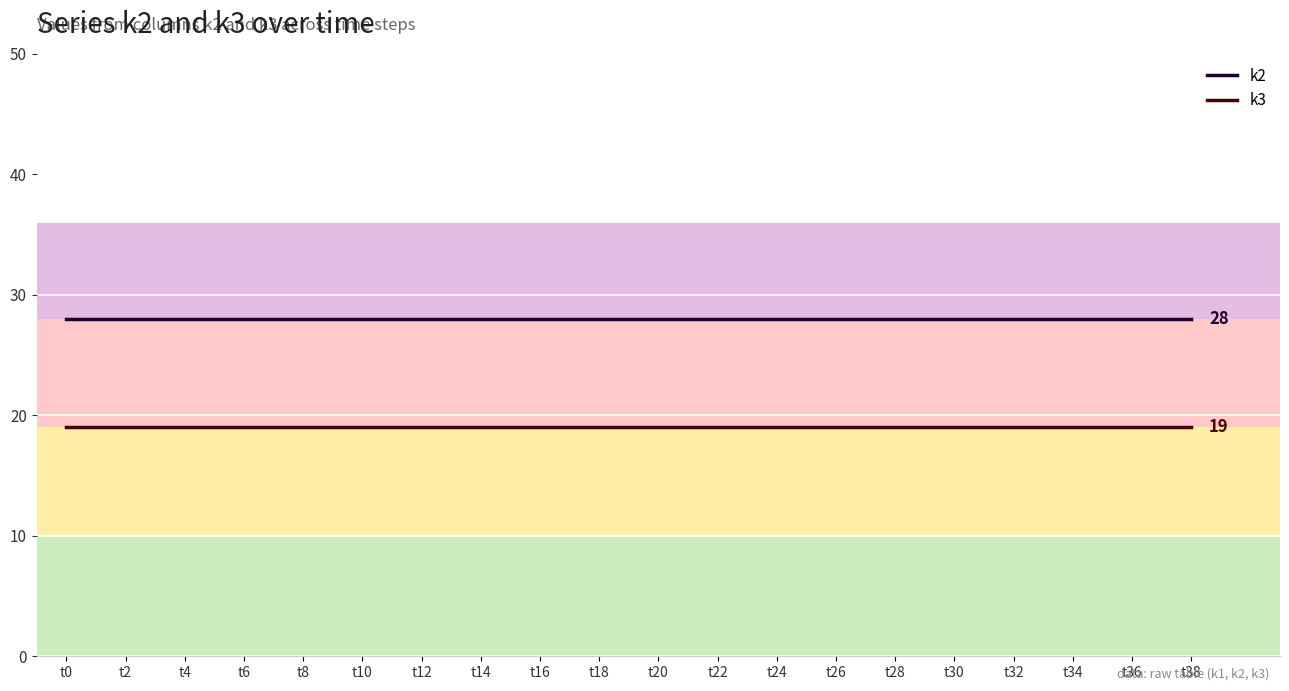

Reading left to right, what are all the values shown in this chart?

k2: 28	28	28	28	28	28	28	28	28	28	28	28	28	28	28	28	28	28	28	28
k3: 19	19	19	19	19	19	19	19	19	19	19	19	19	19	19	19	19	19	19	19